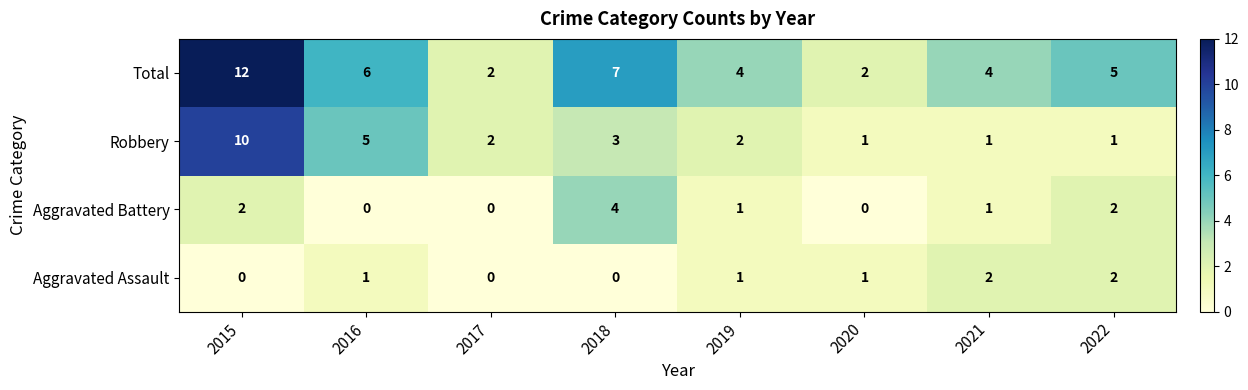

What is the sum of the Aggravated Assault values at 2020 and 2021?

3